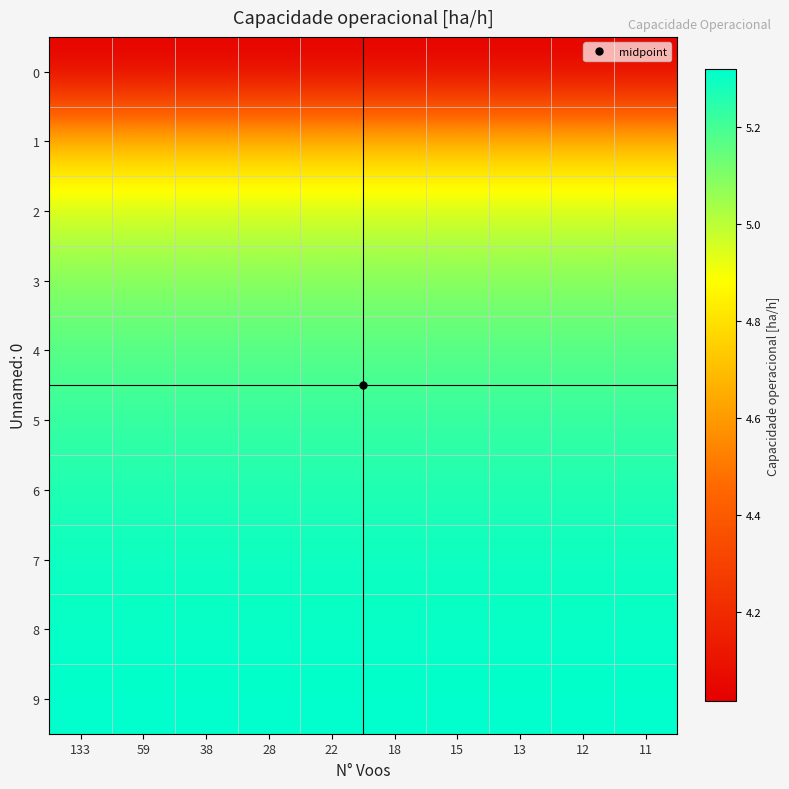

Rank the series by their maximum value, from highest to lowest.

9, 8, 7, 6, 5, 4, 3, 2, 1, 0